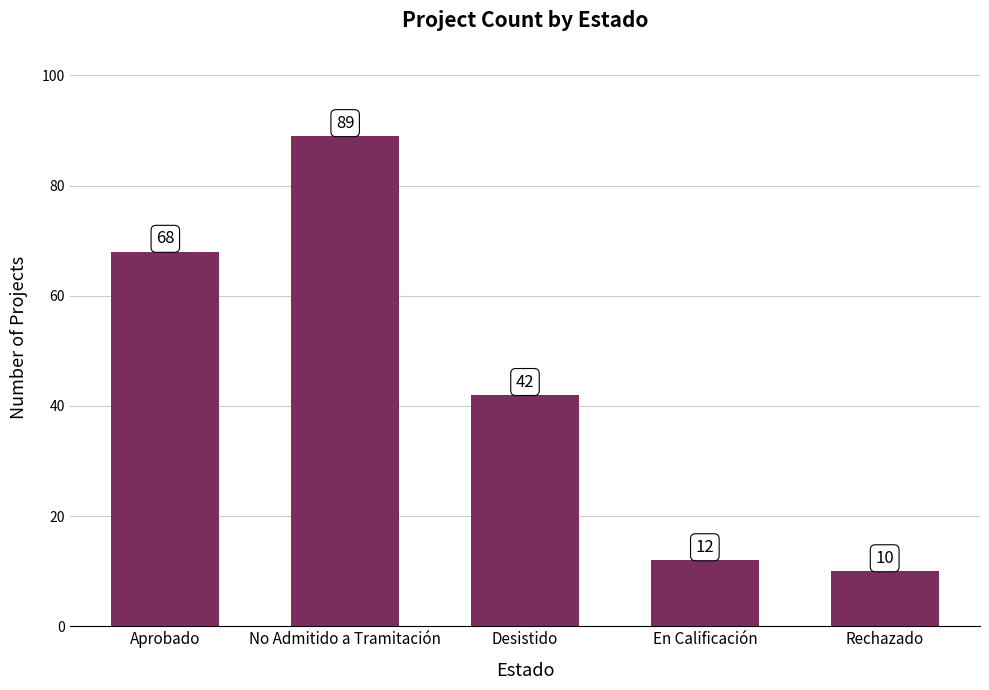

What is the minimum value shown in the chart?

10